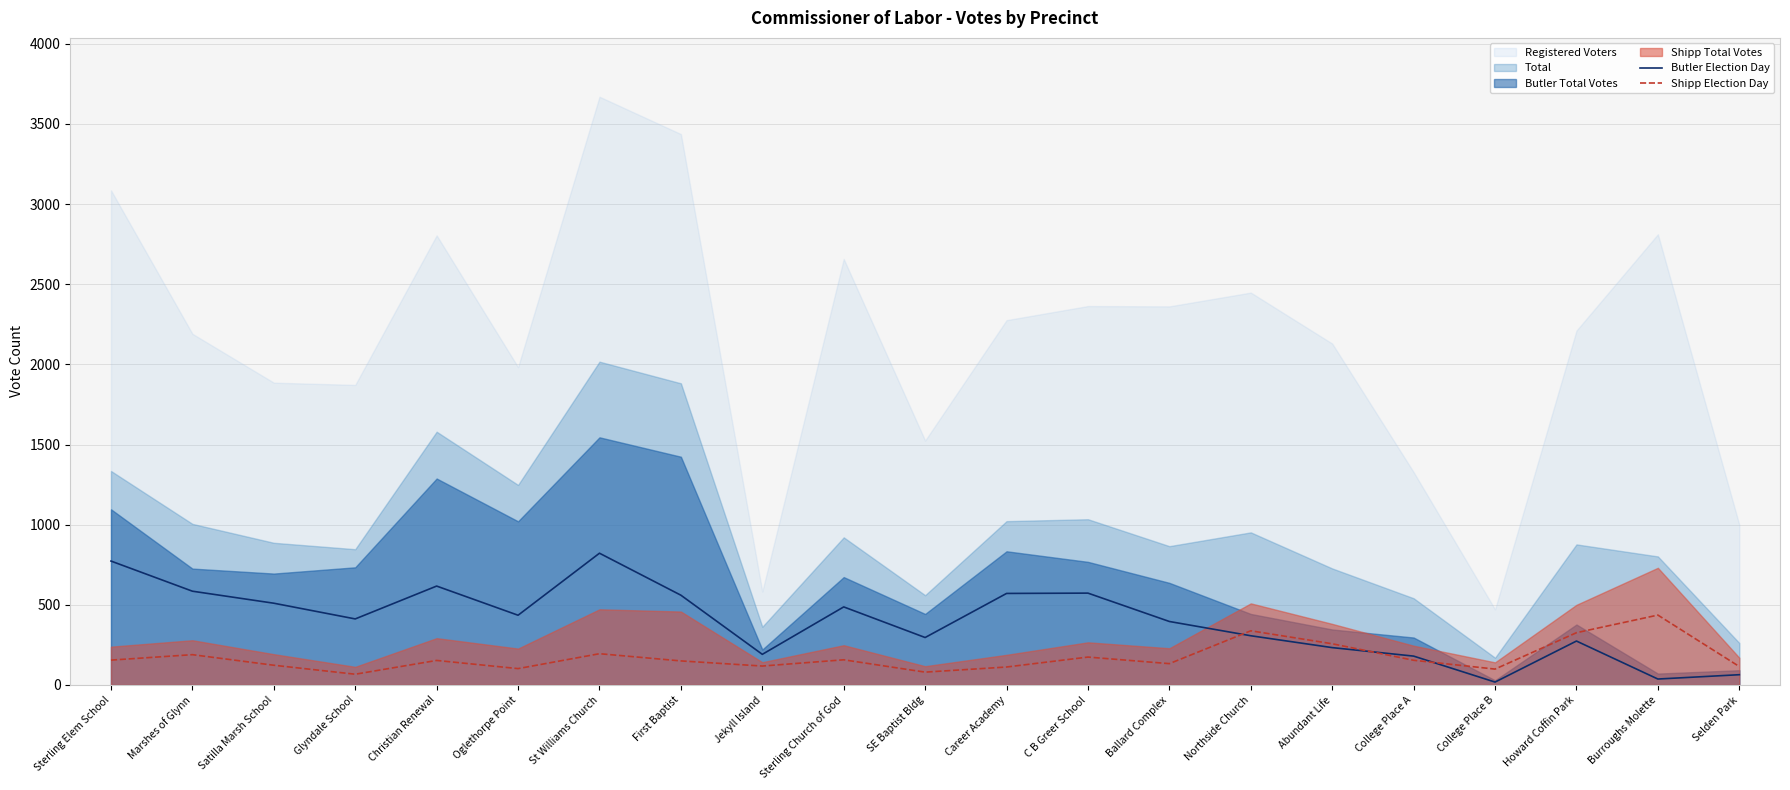

Is the value of Butler Election Day at Glyndale School greater than the value of Shipp Election Day at College Place A?

Yes